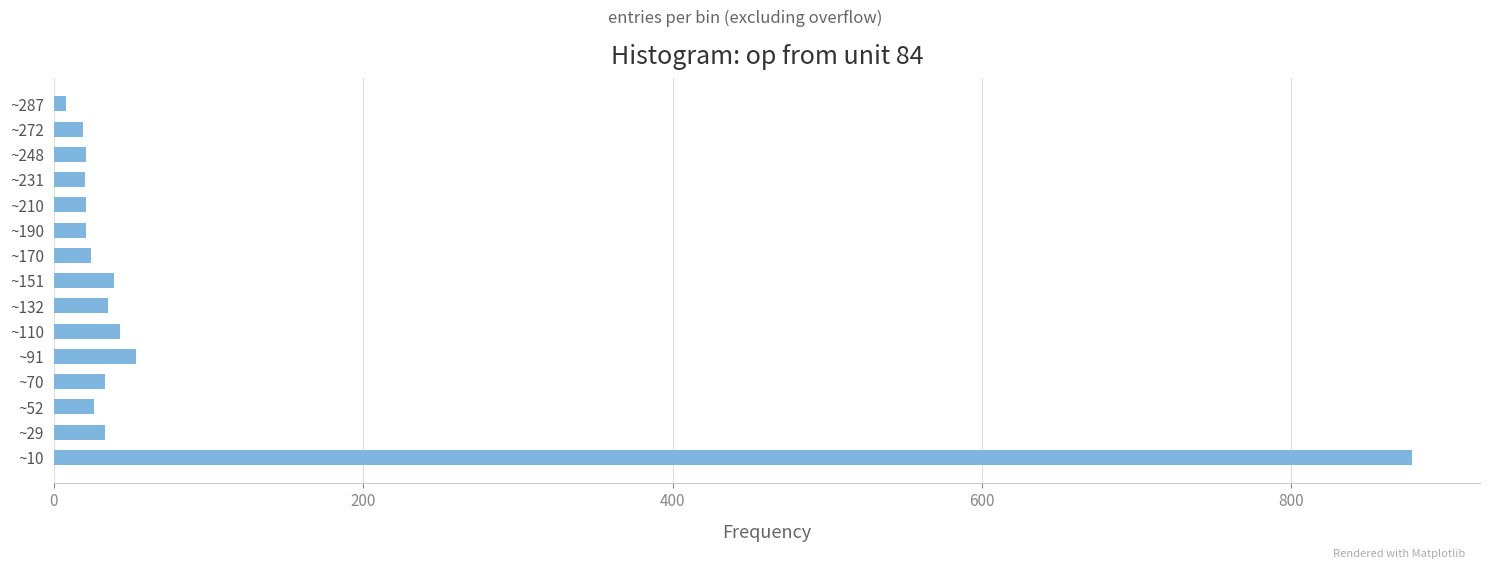

Is it true that the value at ~231 is 20?

True